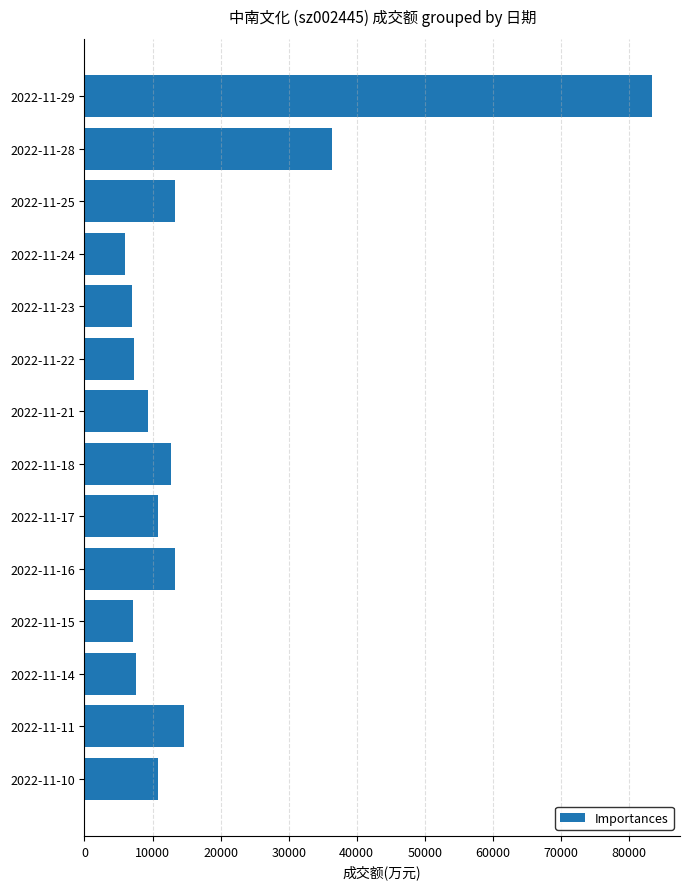

What is the sum of all values?

239314